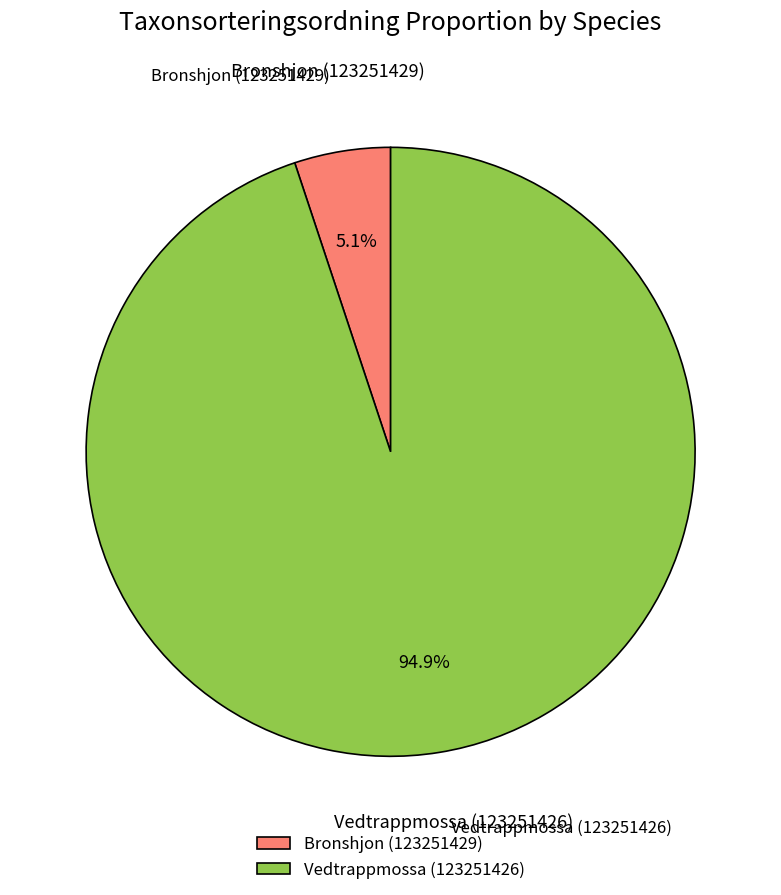

Which category has the biggest portion of the pie?

Vedtrappmossa (123251426)